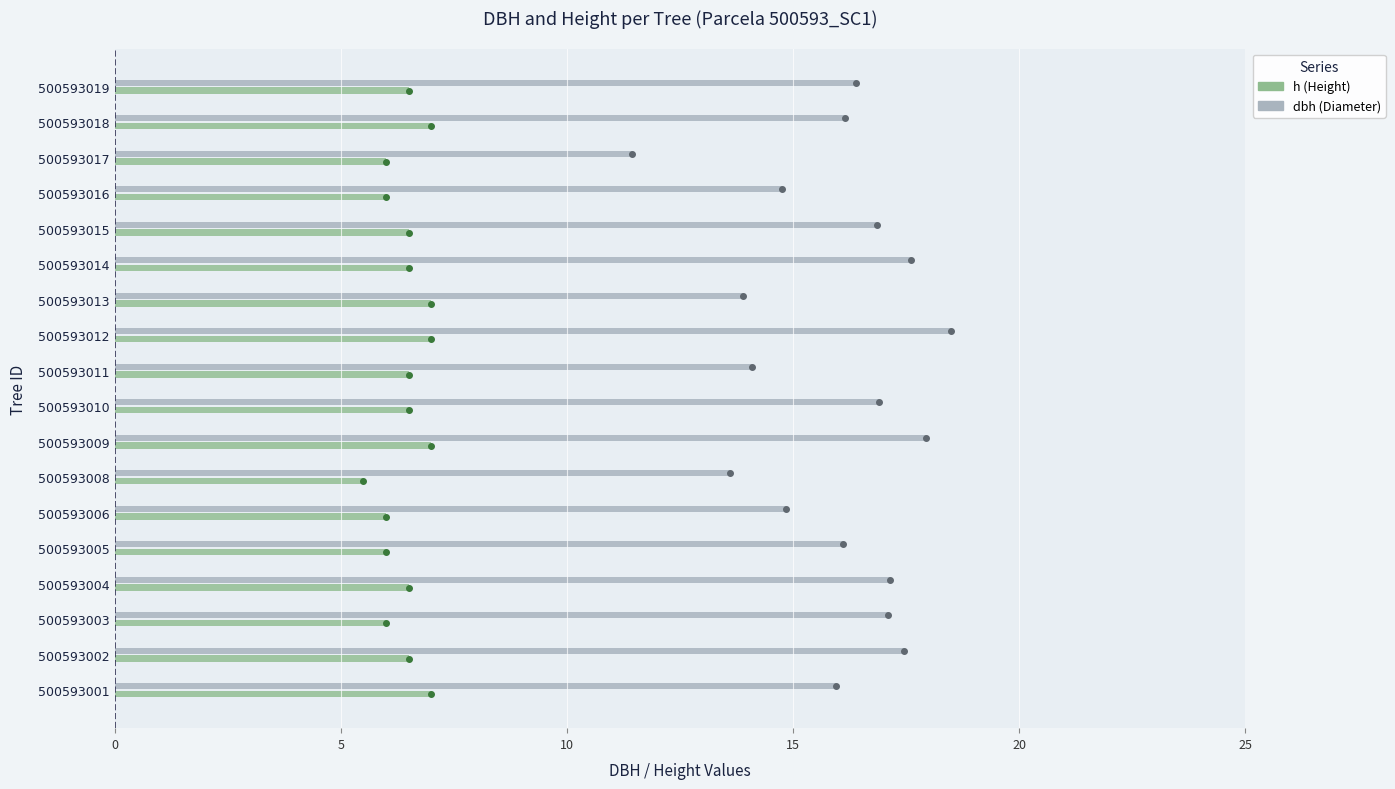

What is the difference between the highest and lowest values at 500593015?

10.4